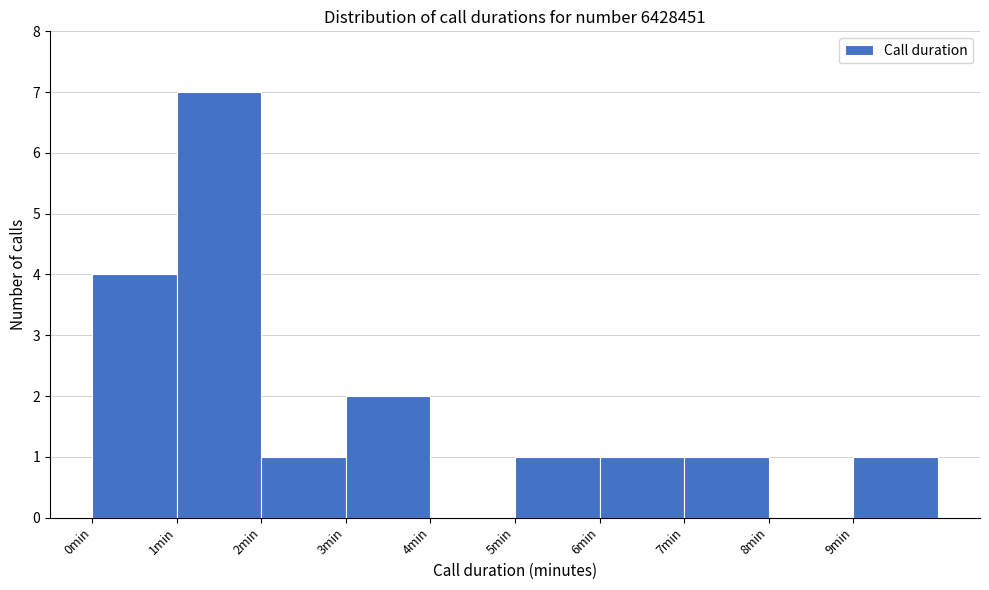

Reading left to right, what are all the values shown in this chart?

0min=4	1min=7	2min=1	3min=2	4min=0	5min=1	6min=1	7min=1	8min=0	9min=1